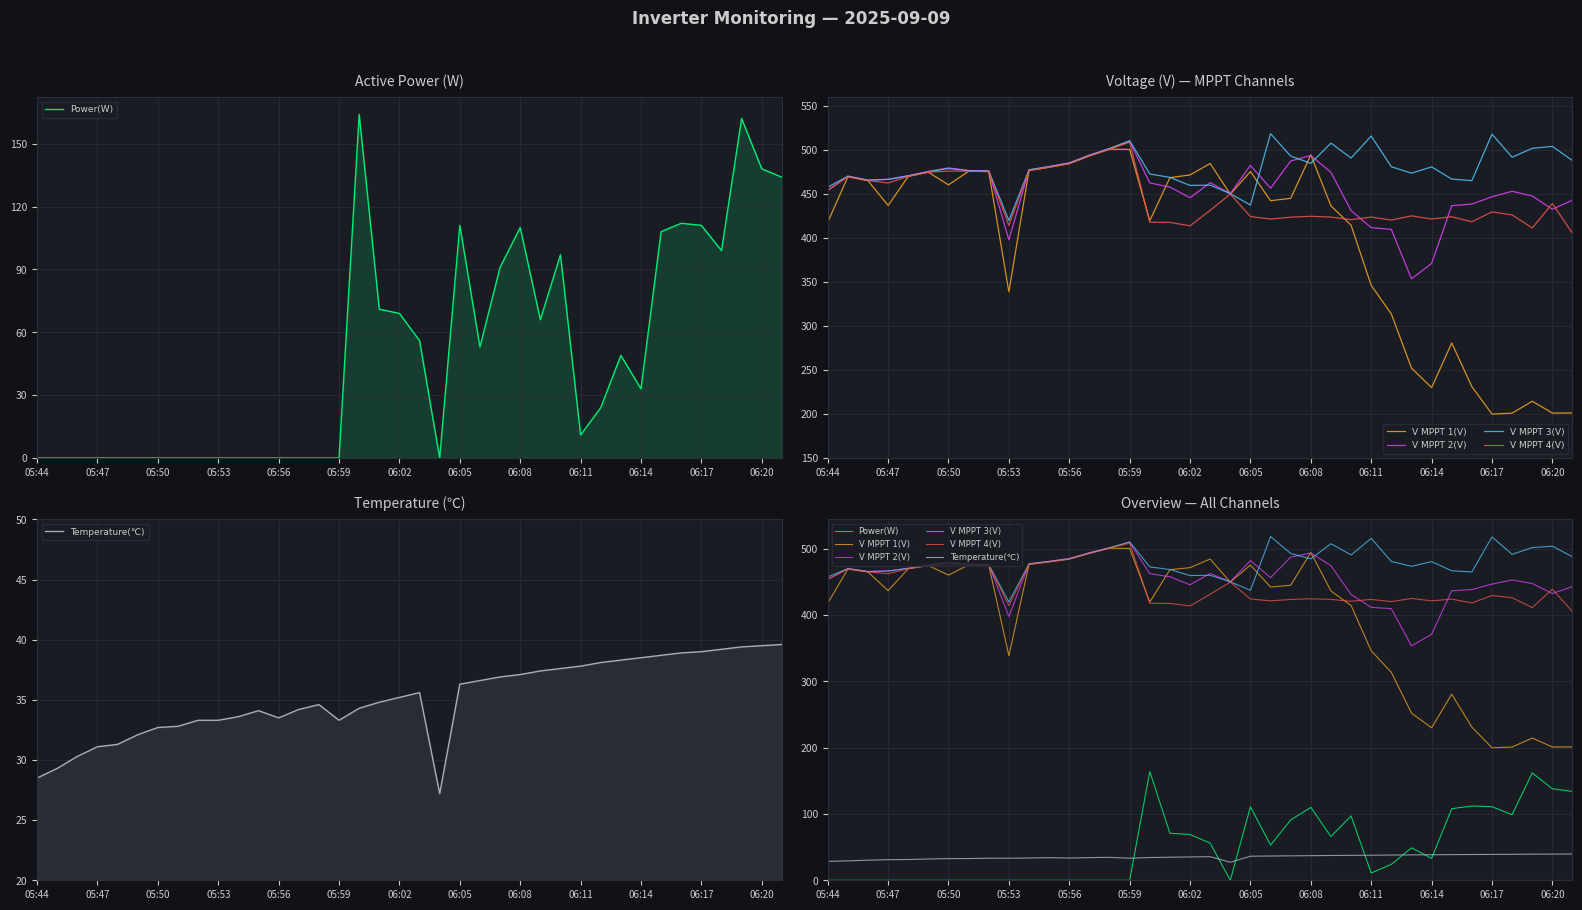

True or false: Power(W) and V MPPT 1(V) intersect in this chart.

False